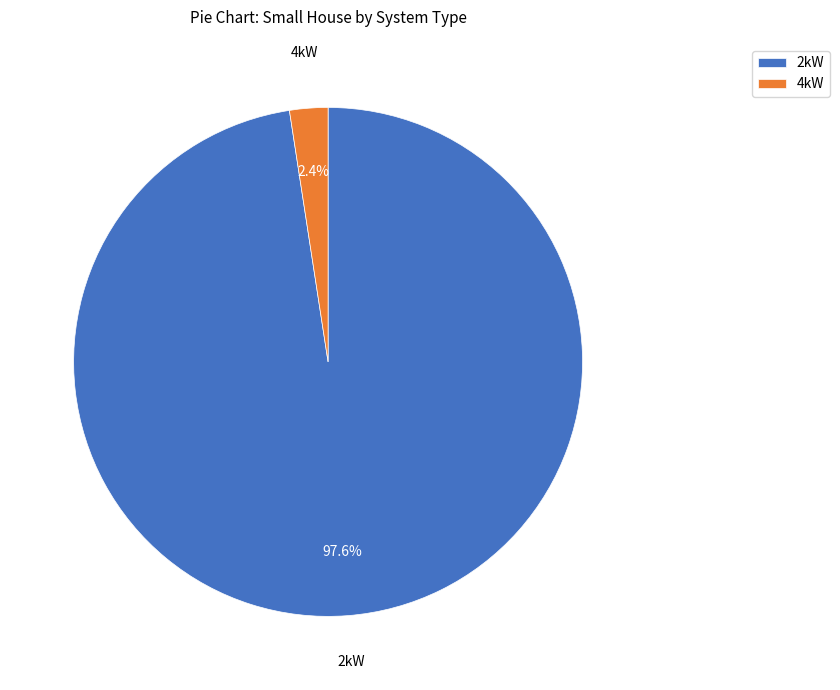

What percentage do 4kW and 2kW together represent?

100.0%